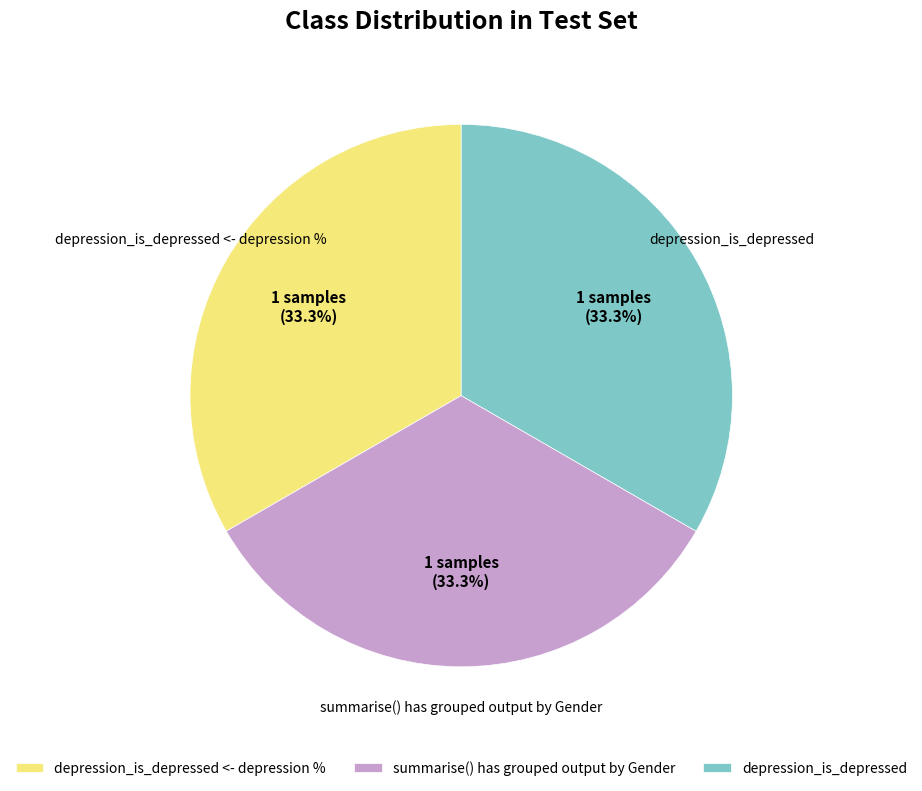

To the nearest percent, what is the difference between the summarise() has grouped output by Gender and depression_is_depressed <- depression % slice percentages?

0%